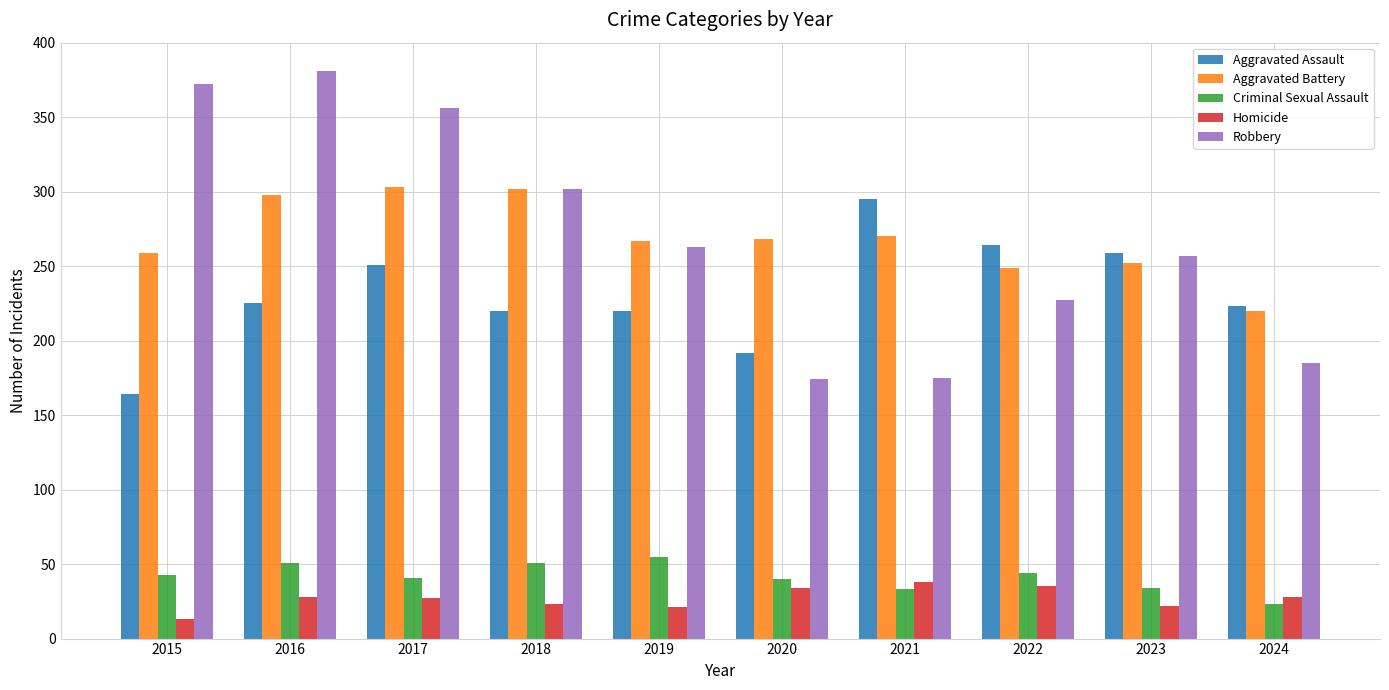

True or false: Robbery has a value of 372 at 2015.

True